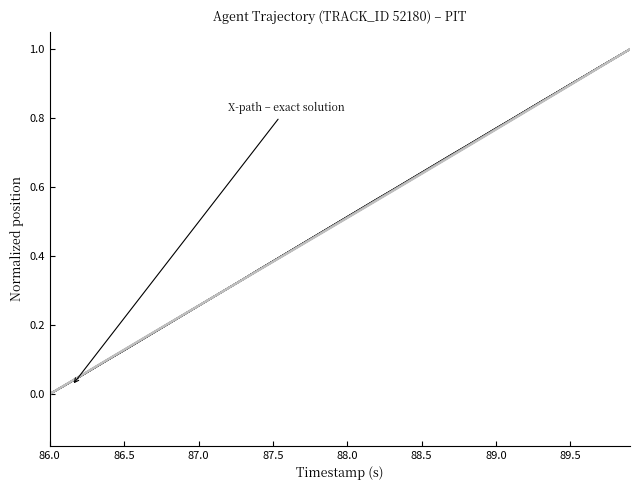

What is the highest value of the X-path – exact series?

1.0